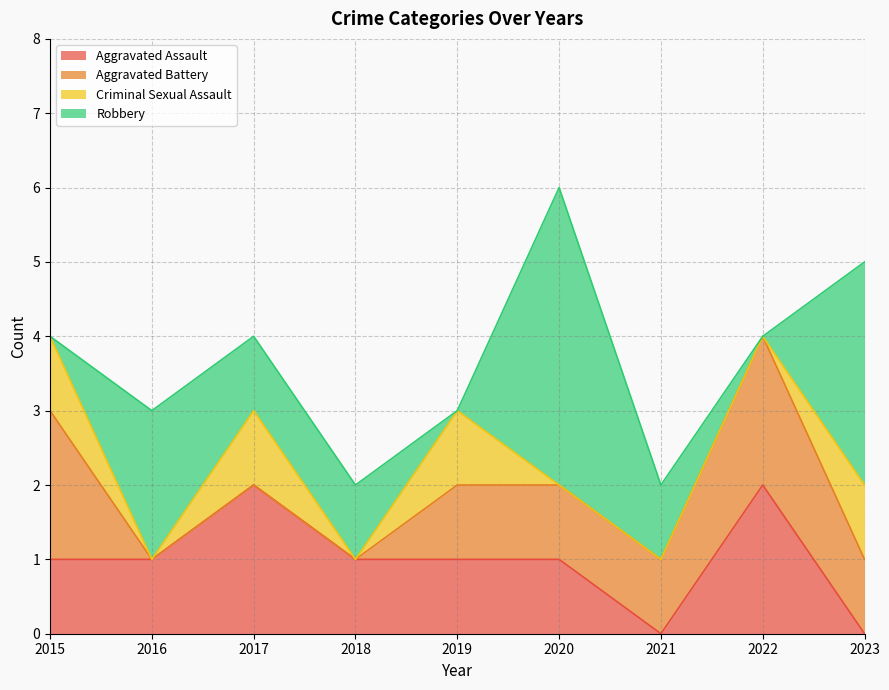

The Criminal Sexual Assault series shows 1 at 2017. True or false?

False